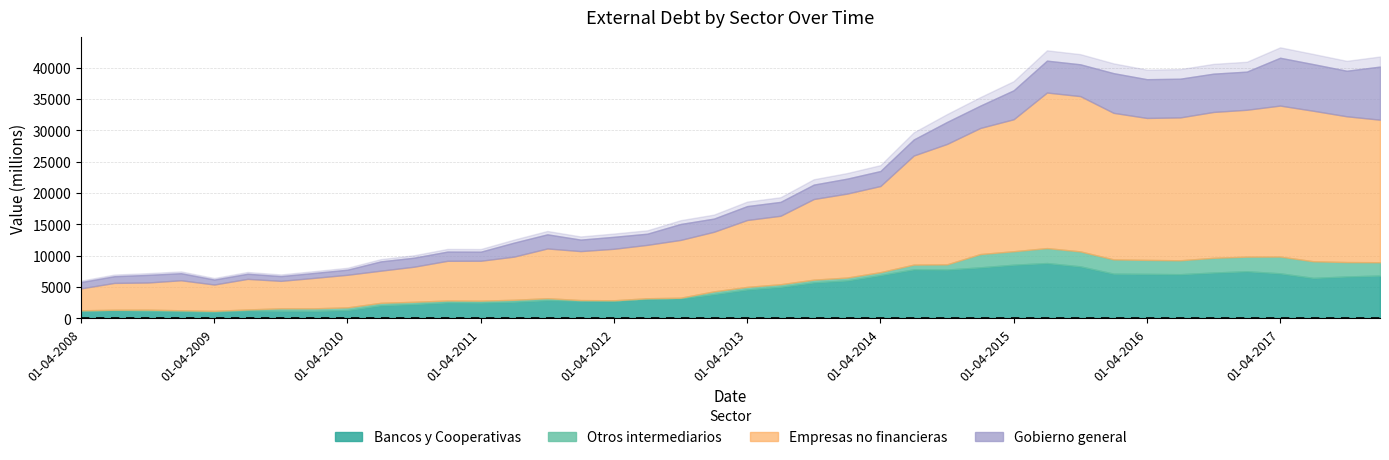

How many values in the Otros intermediarios series are below 425?

20